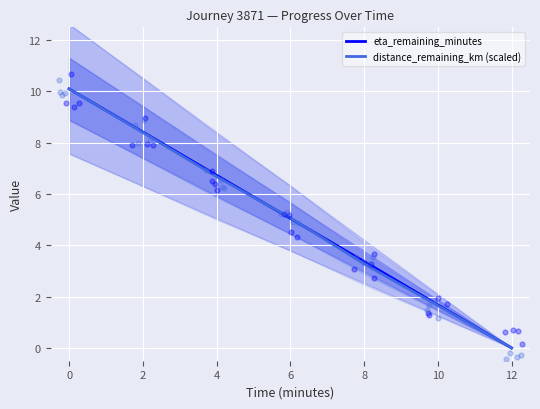

Which series contains the highest Y value?

eta_remaining_minutes